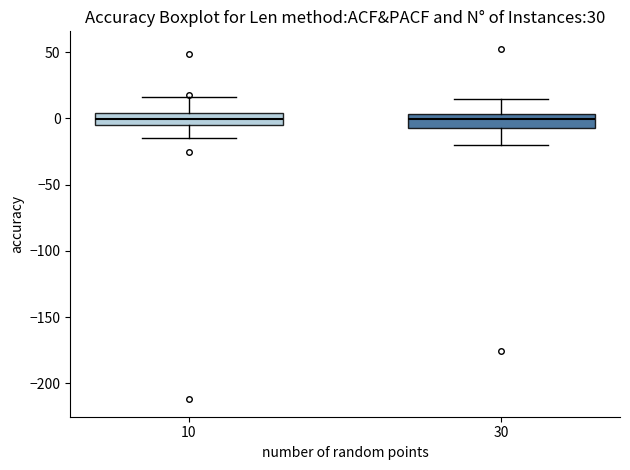

Reading left to right, transcribe this box plot: for each box, give where its median line is, the range the box spans, and where its two whiskers end, as read against the y-axis. The values are not printed on the chart, so give them approximately, as read against the axis.

10: median 0, box -5 to 5, whiskers -15 to 15
30: median 0, box -10 to 5, whiskers -20 to 15